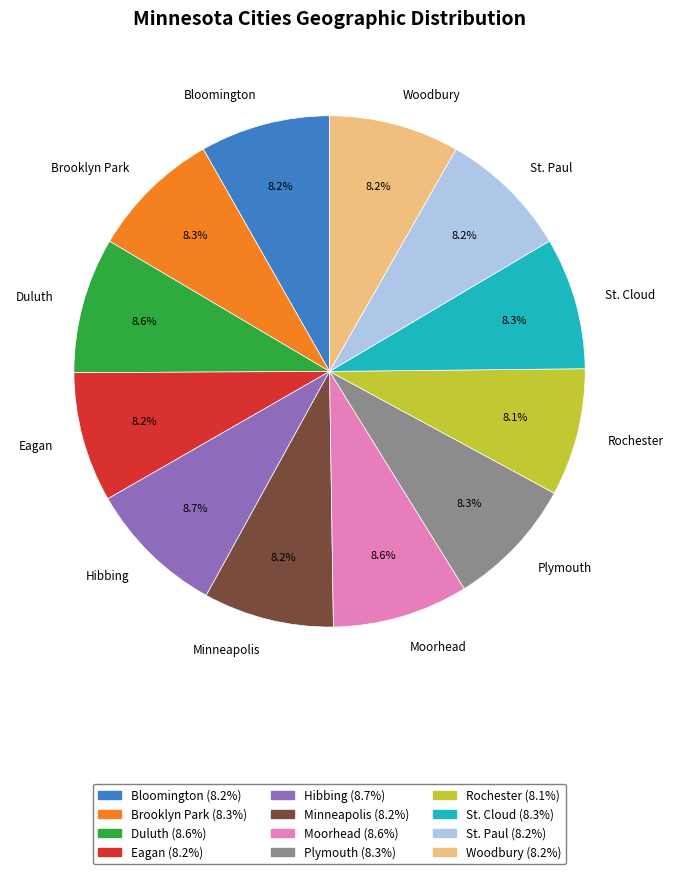

The Duluth slice represents 21% of the pie. True or false?

False